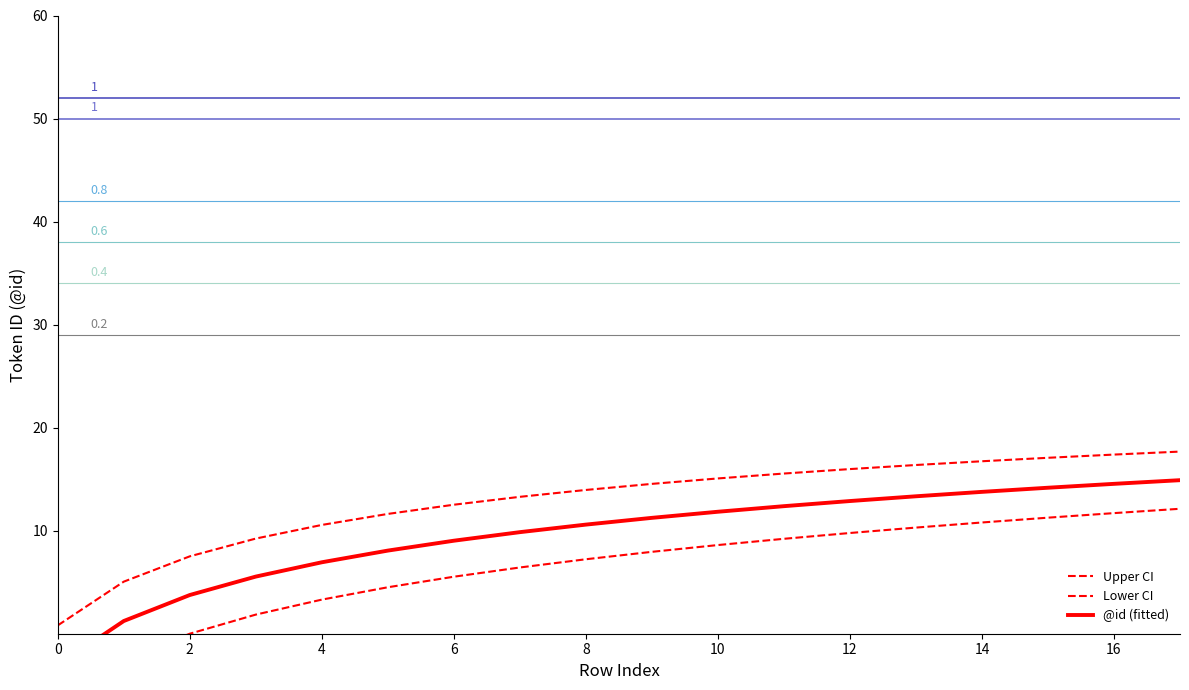

What are all the series names shown in the legend?

Upper CI, Lower CI, @id (fitted)